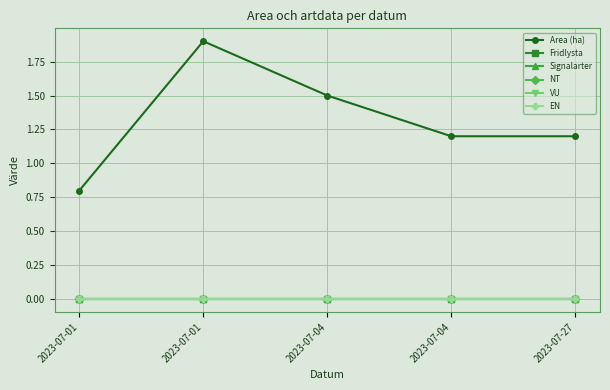

Is this an area chart (filled region under the line)?

No